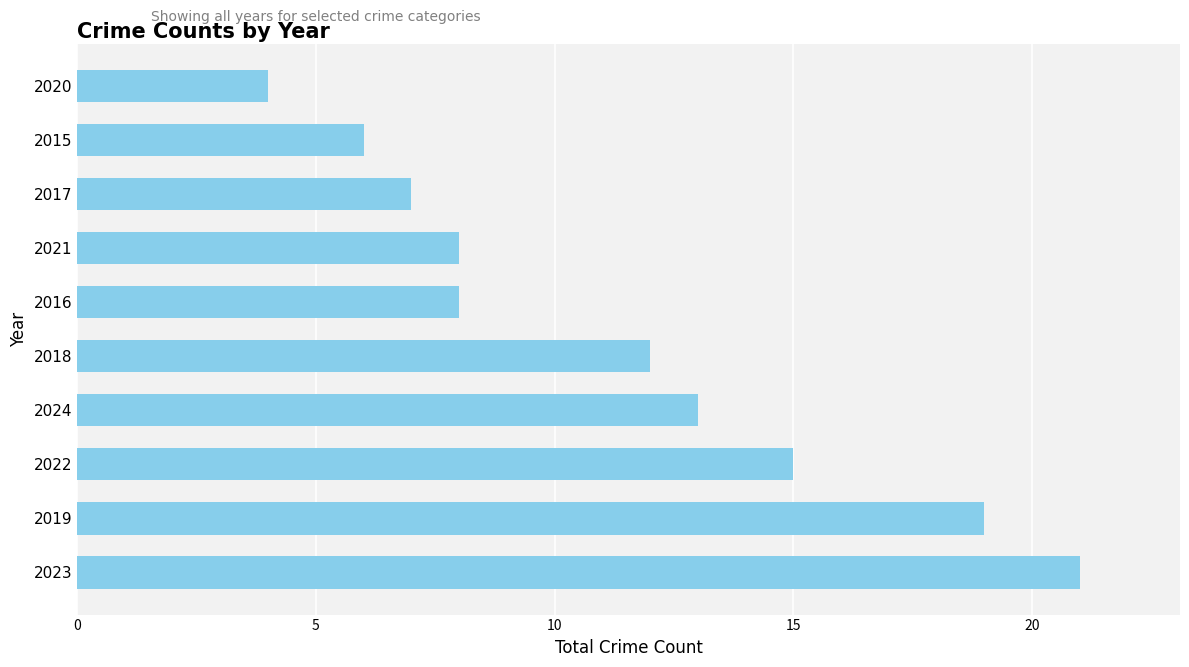

Between 2016 and 2015, which is larger?

2016